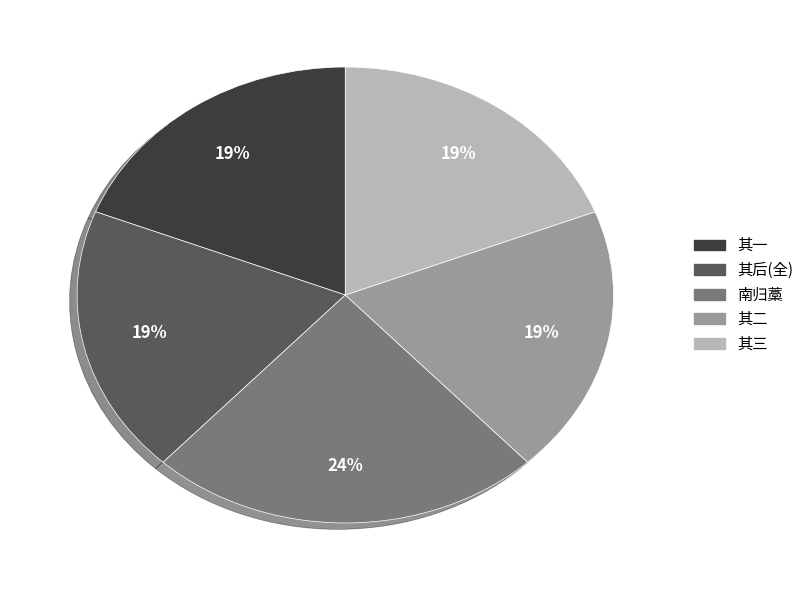

Is there any slice that represents more than half of the pie?

No